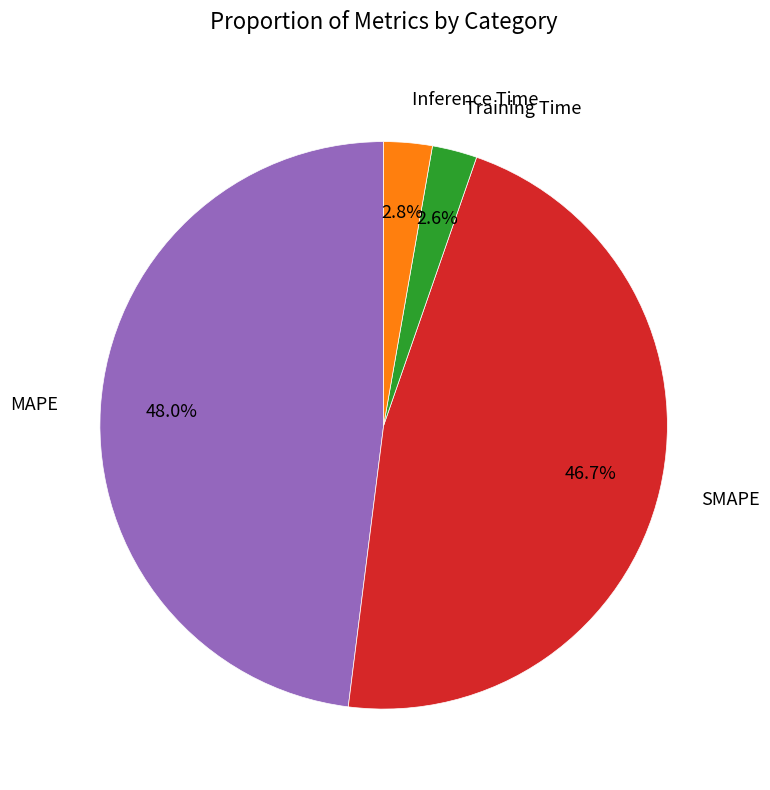

Is Training Time the majority of the pie?

No